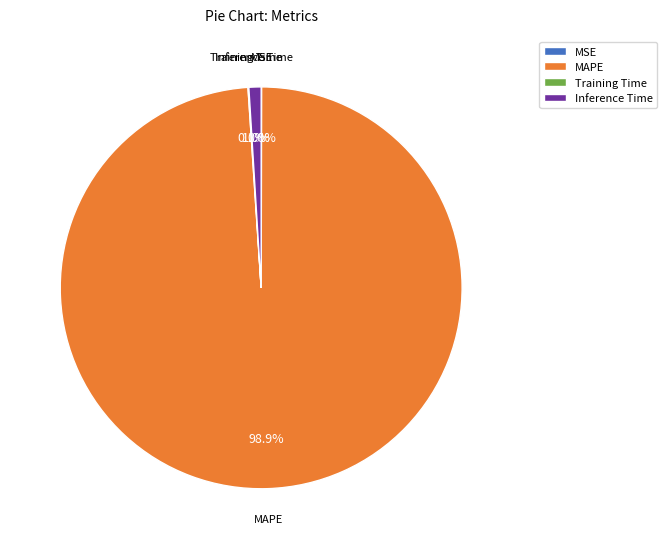

Combined, what portion of the pie is MAPE and Inference Time?

99.9%